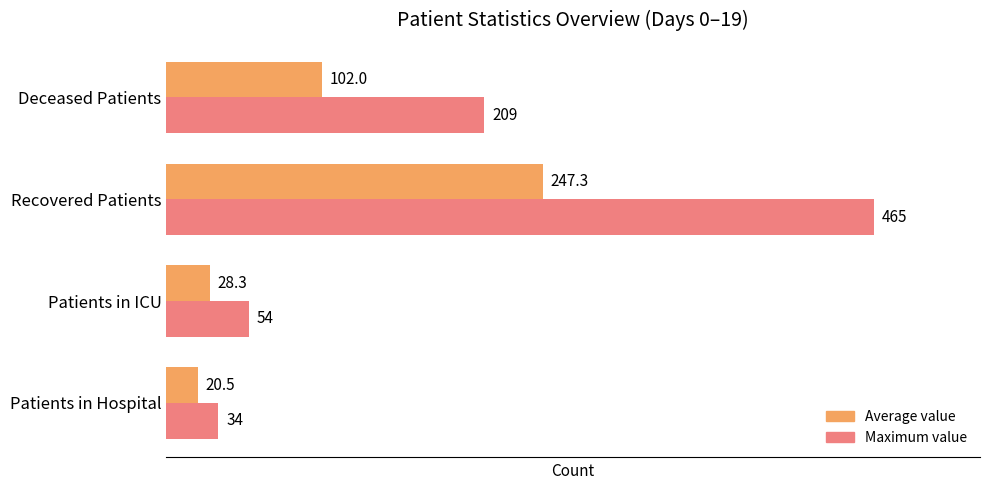

What are all the series names shown in the legend?

Average value, Maximum value